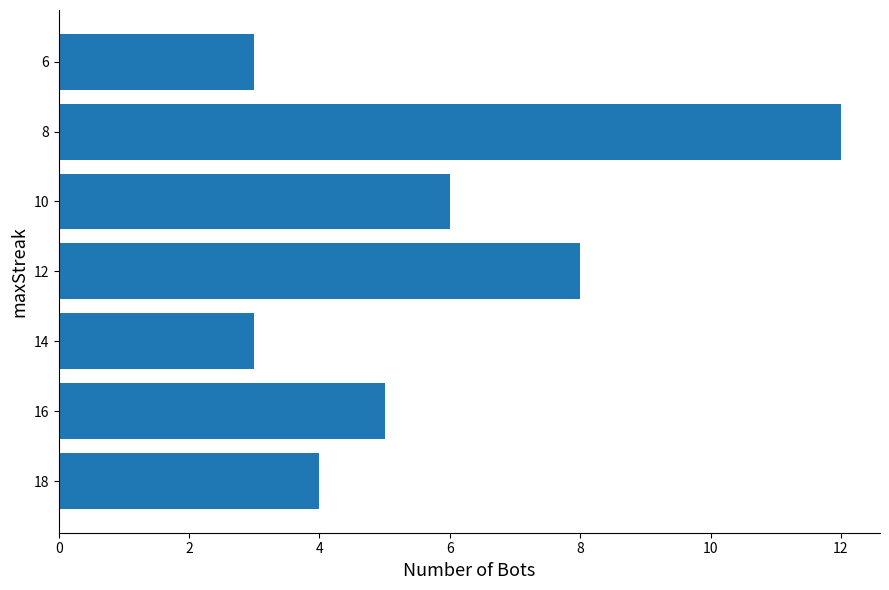

What value does the data have at 14?

3